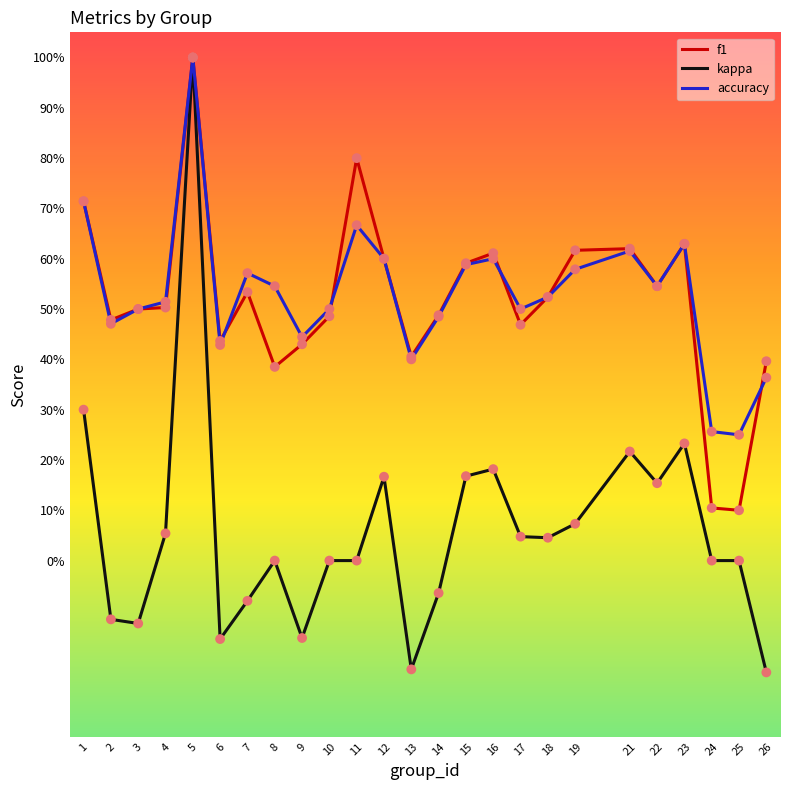

Is this an area chart (filled region under the line)?

No